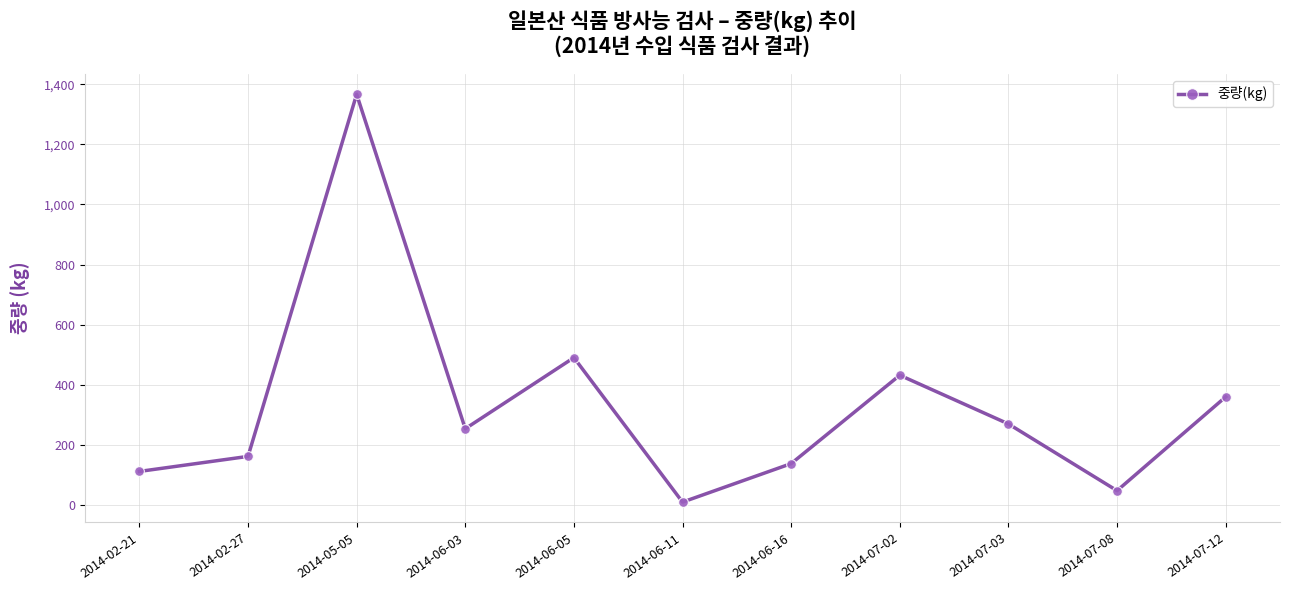

Reading left to right, list all the values displayed in this chart.

112.0	162.0	1366.2	254.0	490.5	10.0	138.0	432.0	270.0	48.0	360.0